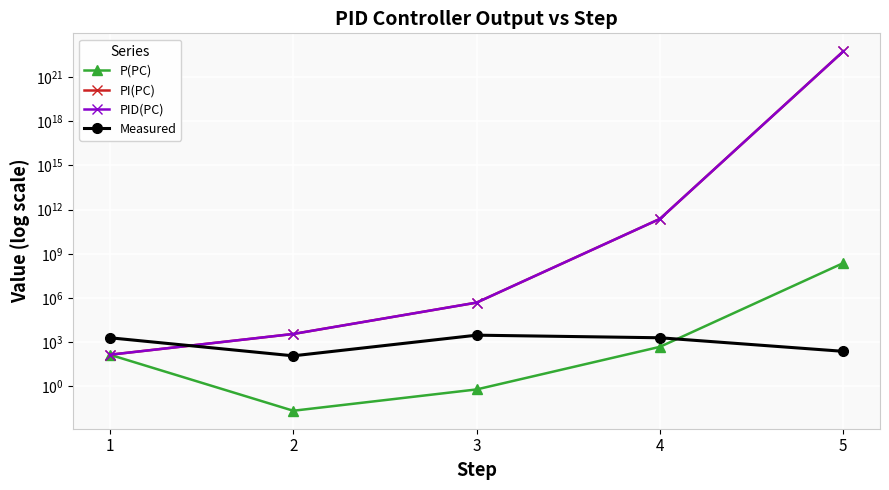

What is the value of the PI(PC) point at the 1st from the left?

141.0